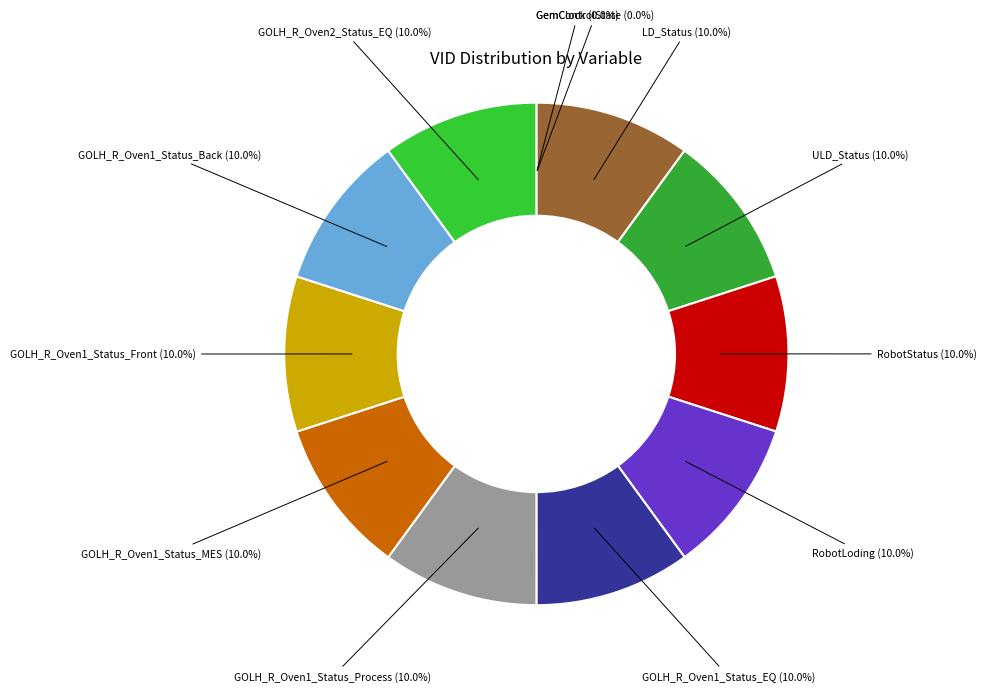

To the nearest percent, what is the difference between the largest and smallest slice percentages?

10%